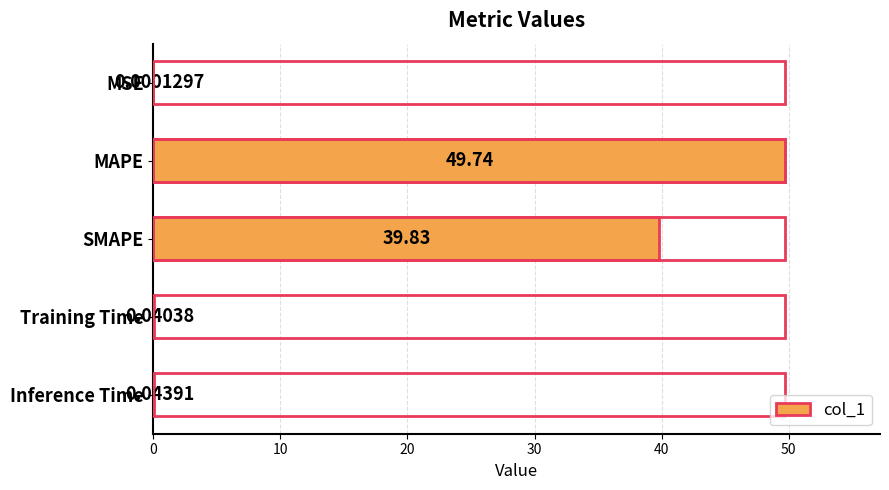

Where is the data nearest to the value 24?

SMAPE